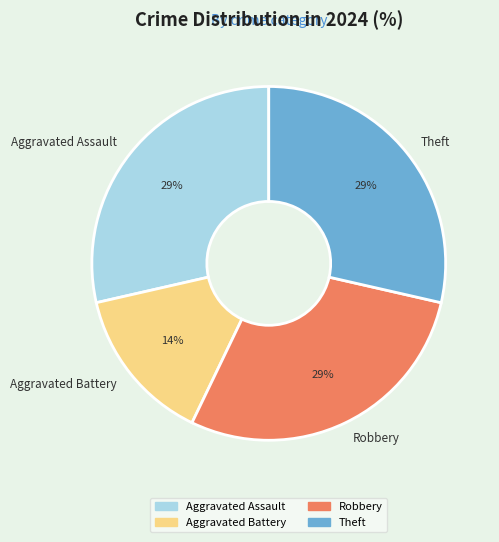

Combined, do Aggravated Assault and Robbery account for over 50%?

Yes